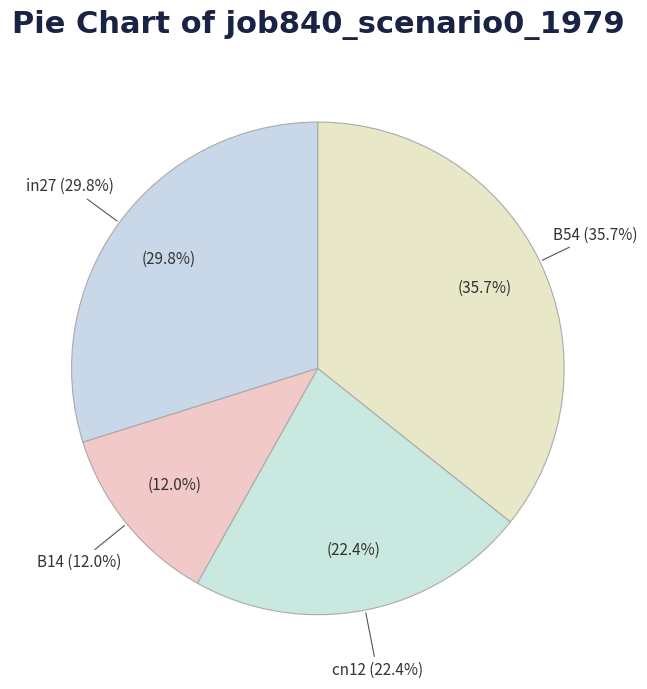

Which category has the biggest portion of the pie?

B54